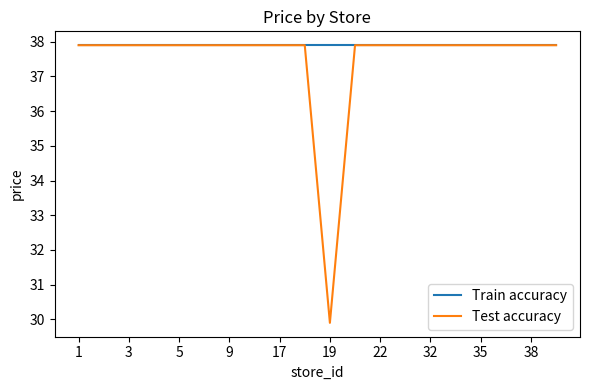

Which series has the largest range (max minus min)?

Test accuracy